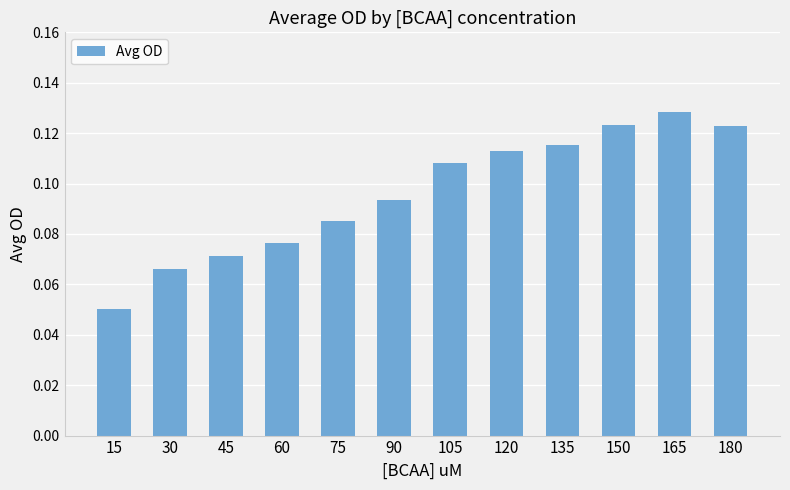

How many bars are there in total?

12